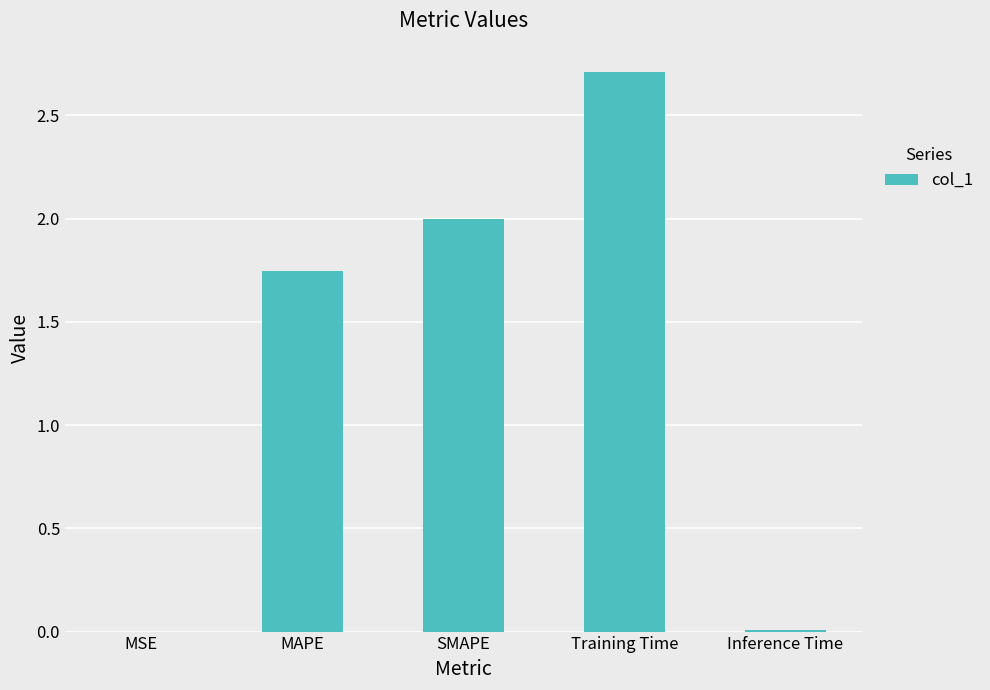

What is the average value?

1.3